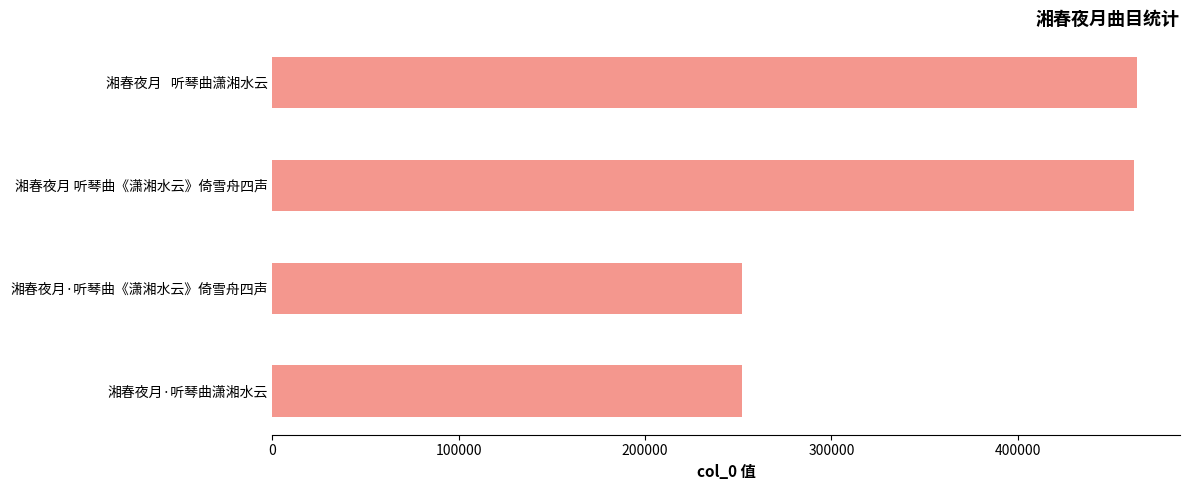

How many data points are less than 462613?

2